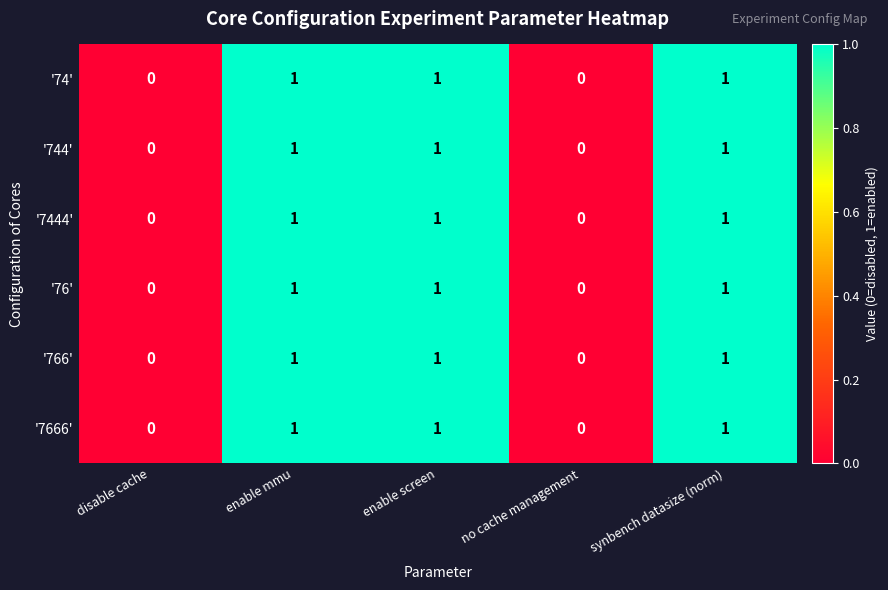

How many '76' values are between 0 and 1?

5